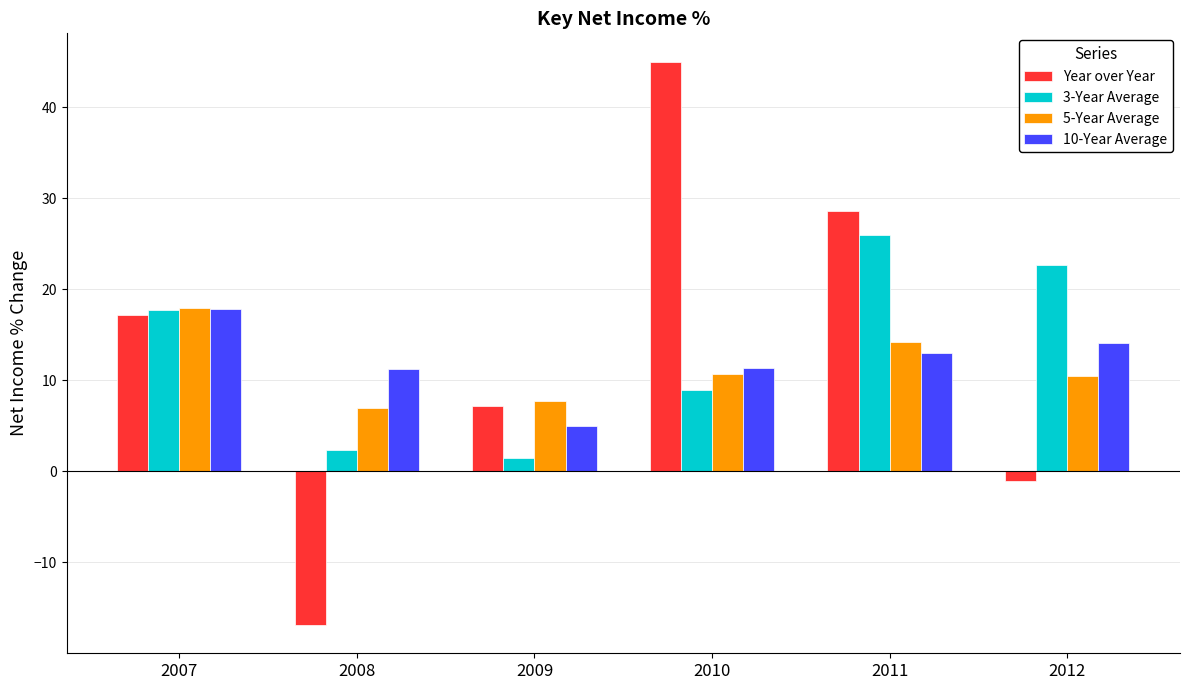

What is the total value across all series at 2008?

3.8